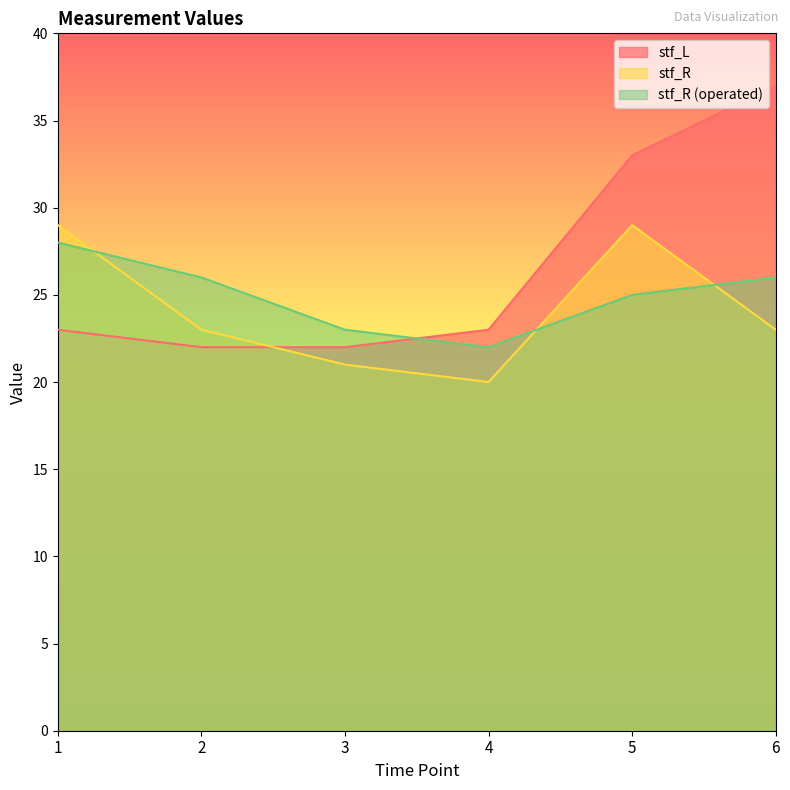

Rank the categories by stf_R (operated) value from highest to lowest.

1, 2, 6, 5, 3, 4